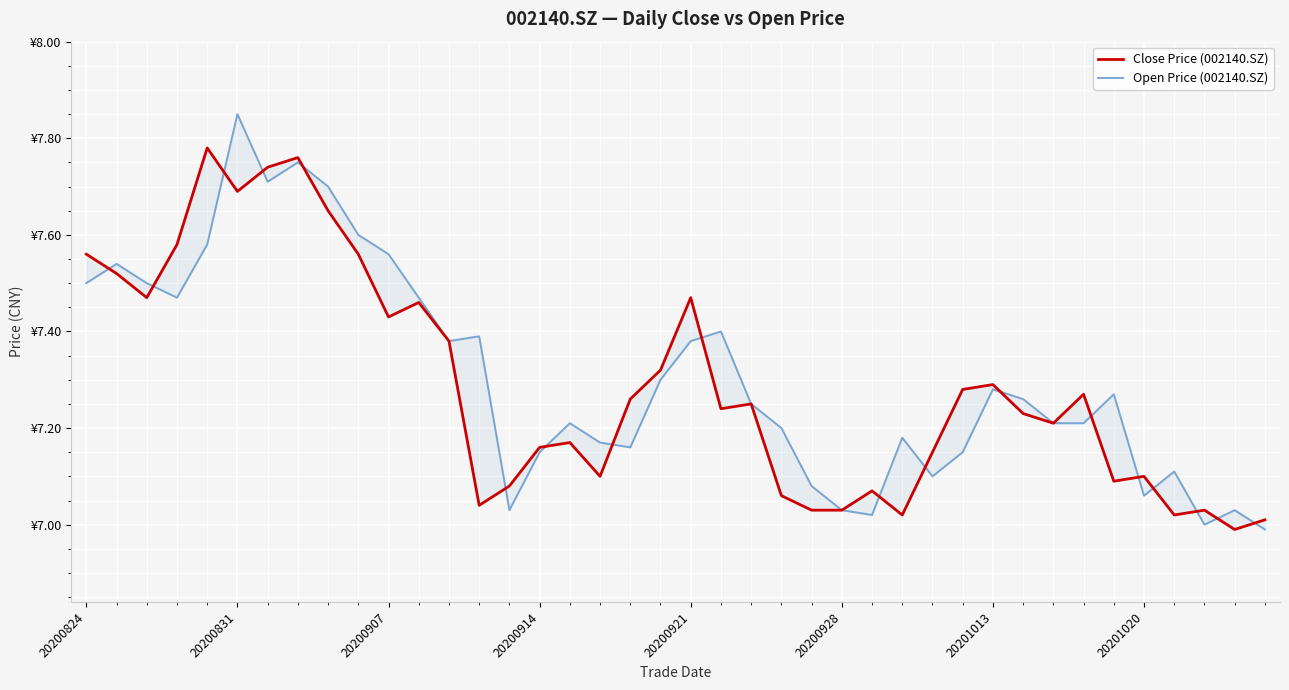

Which series changed the most between 10 and 11?

Open Price (002140.SZ)